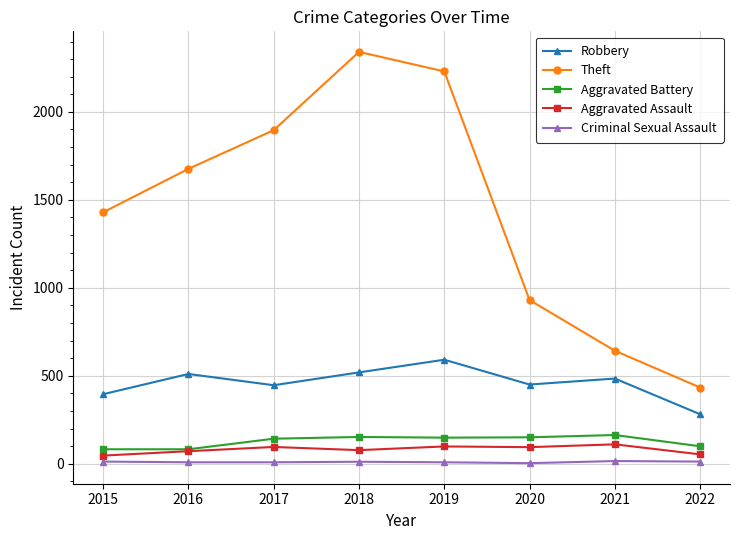

At which category does Theft reach its first local peak?

2018